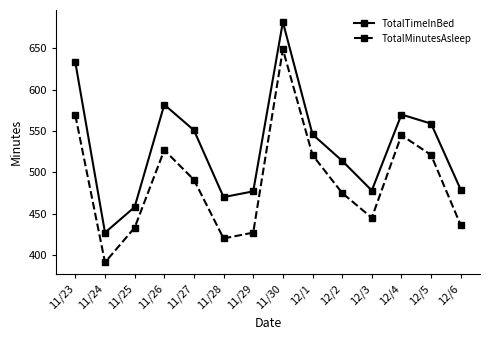

What is the value of the TotalMinutesAsleep point at the 1st from the left?

569